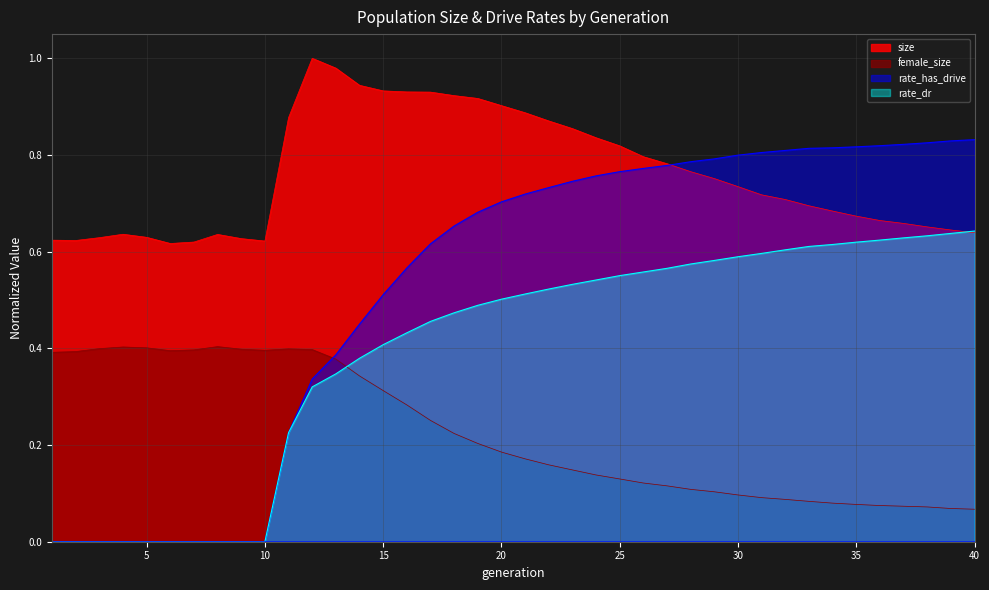

What is the sum of all female_size values?

9.0